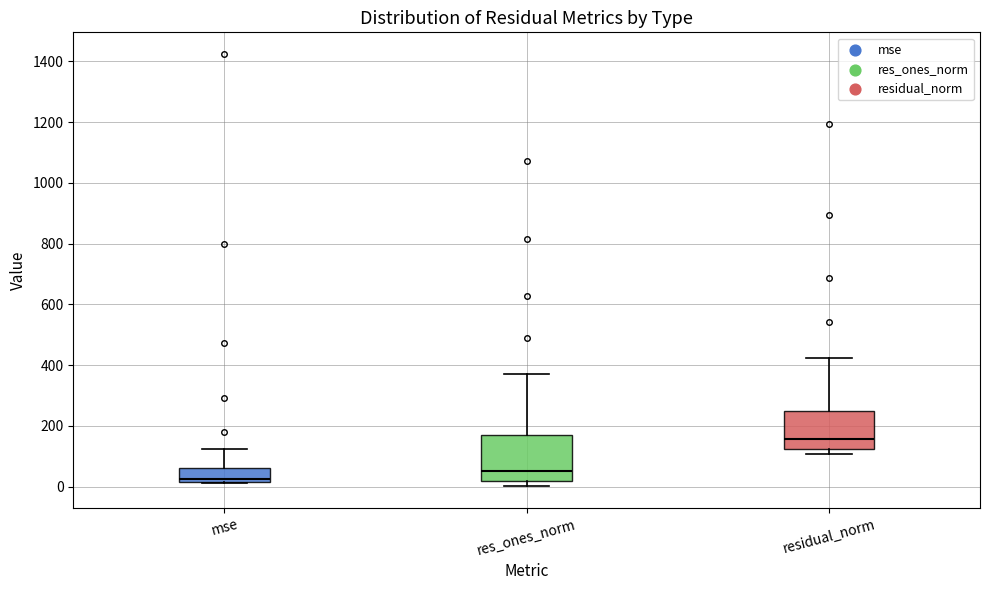

Reading left to right, read every box against the y-axis: the position of its median line, the range the box covers, and the ends of its whiskers. The values are not printed on the chart, so give them approximately, as read against the axis.

mse: median 20 (just above the box's lower edge), box 20 to 60, whiskers 20 to 120
res_ones_norm: median 60, box 20 to 160, whiskers 0 to 380
residual_norm: median 160, box 120 to 240, whiskers 100 to 420